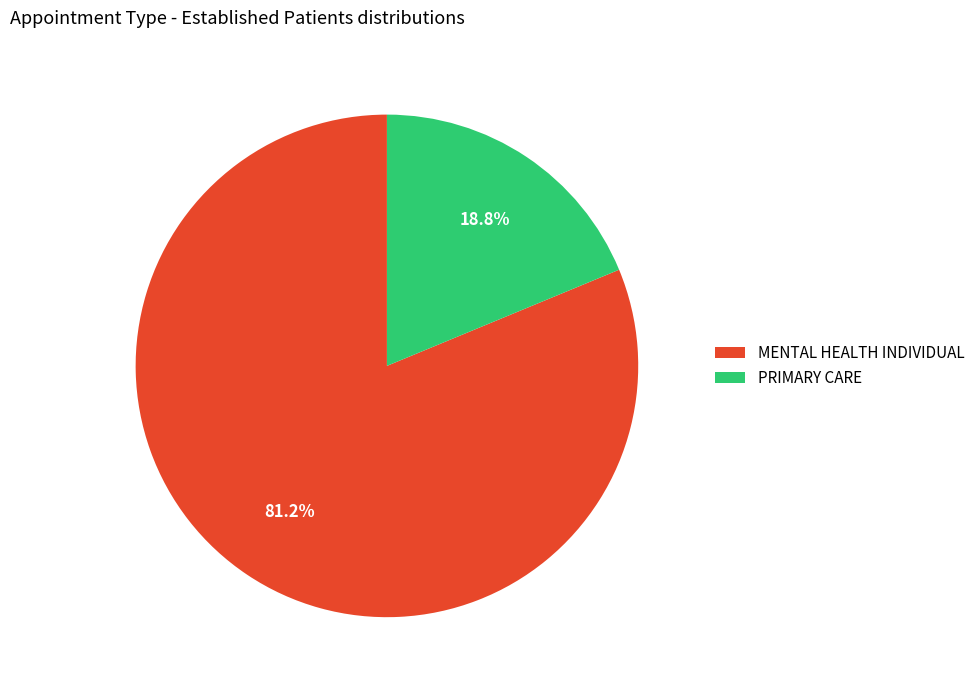

Between PRIMARY CARE and MENTAL HEALTH INDIVIDUAL, which is larger?

MENTAL HEALTH INDIVIDUAL